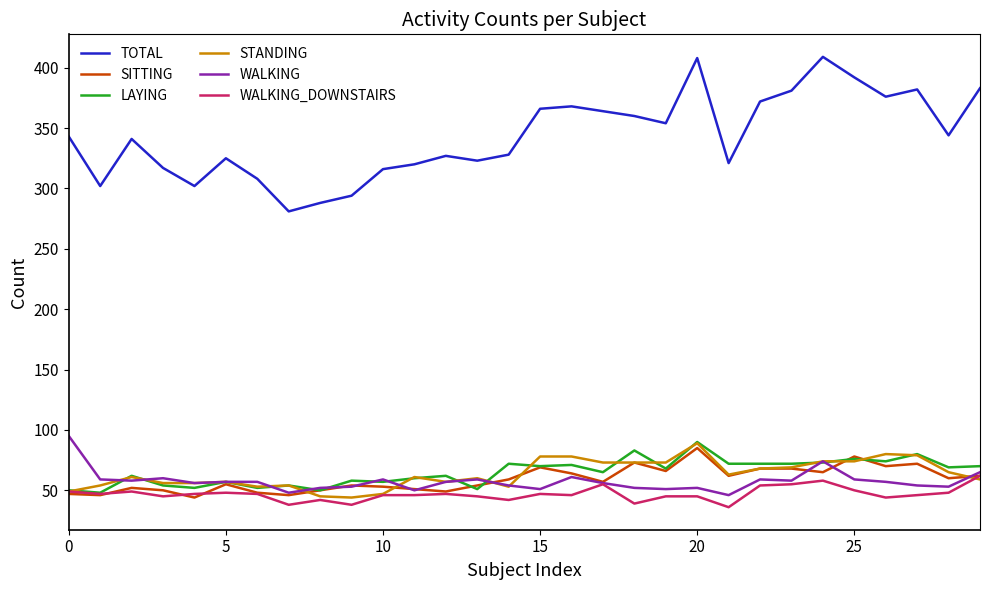

Which series has the largest total across all categories?

TOTAL